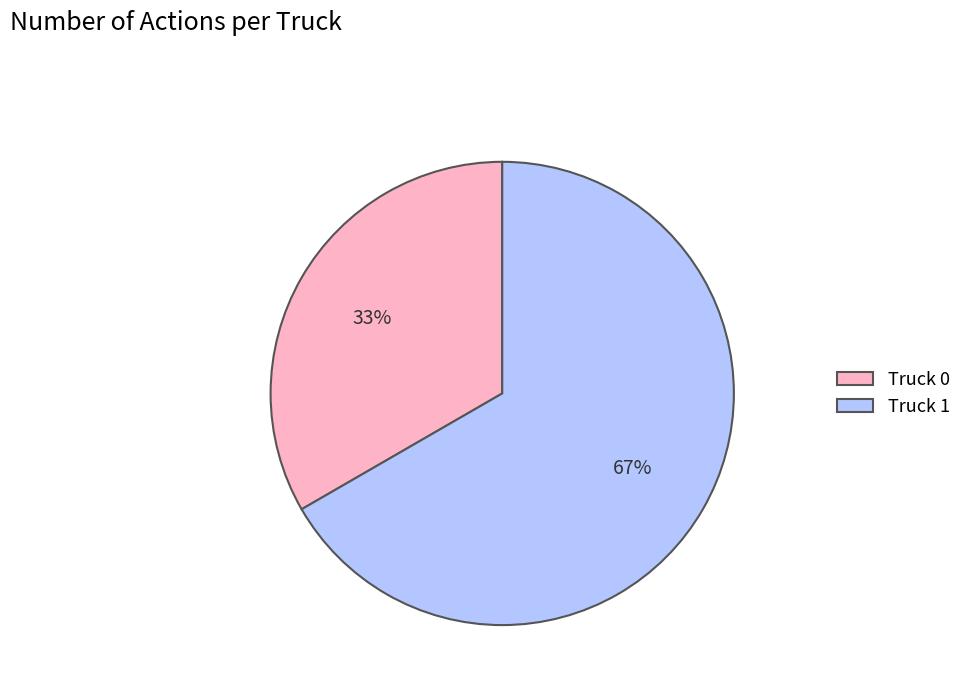

To the nearest percent, what is the average slice percentage?

50%